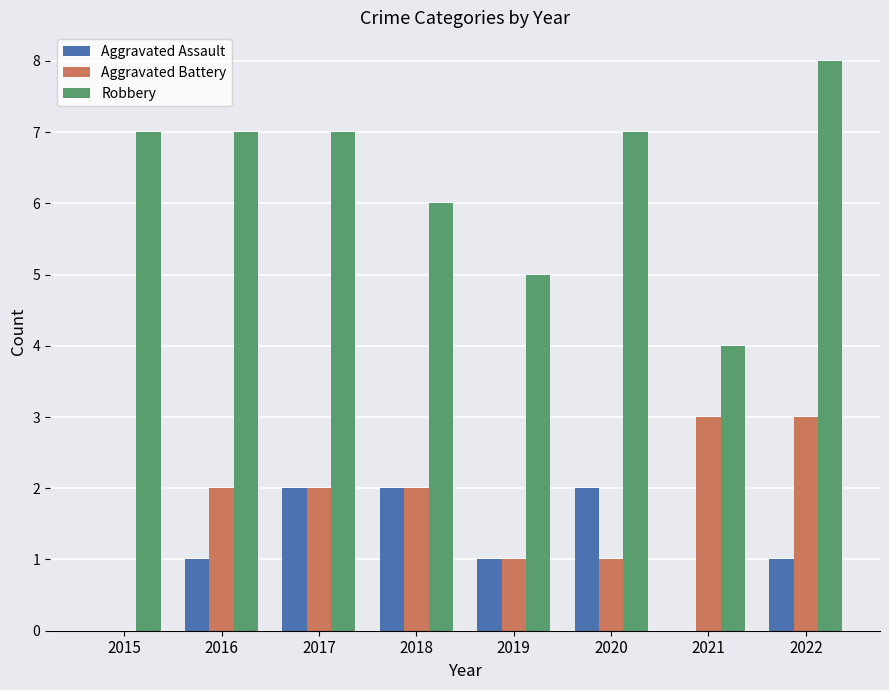

Count the number of data series in this chart.

3